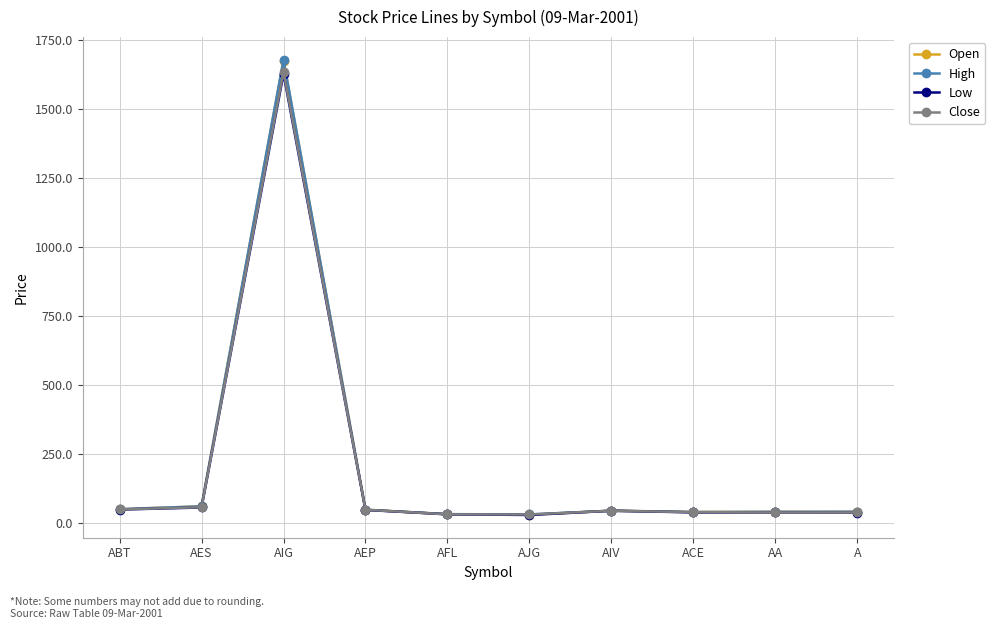

At how many categories does at least one series exceed 832?

1